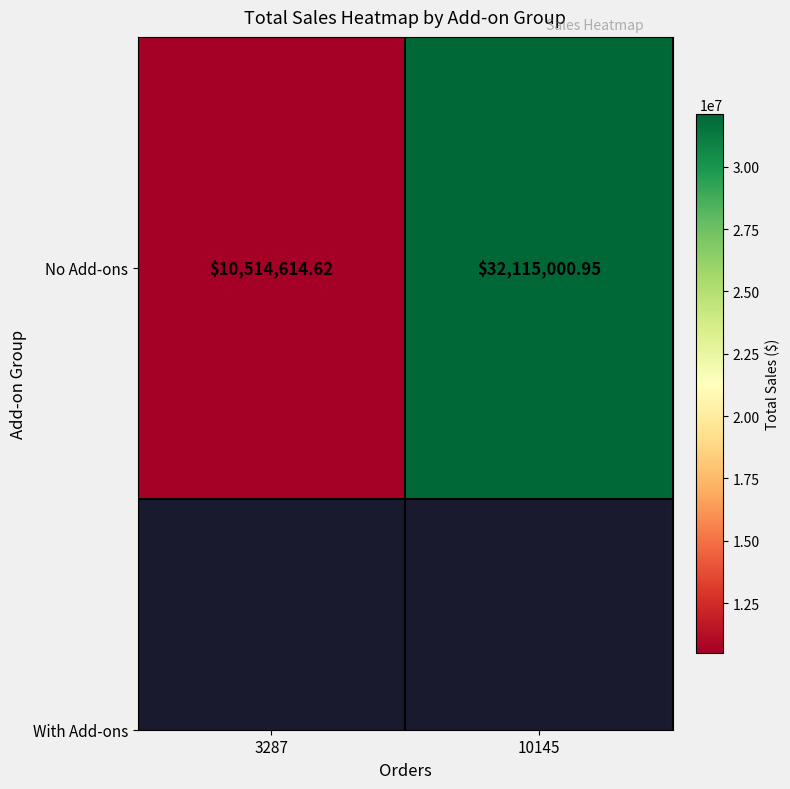

How many data points are above 32115000?

1